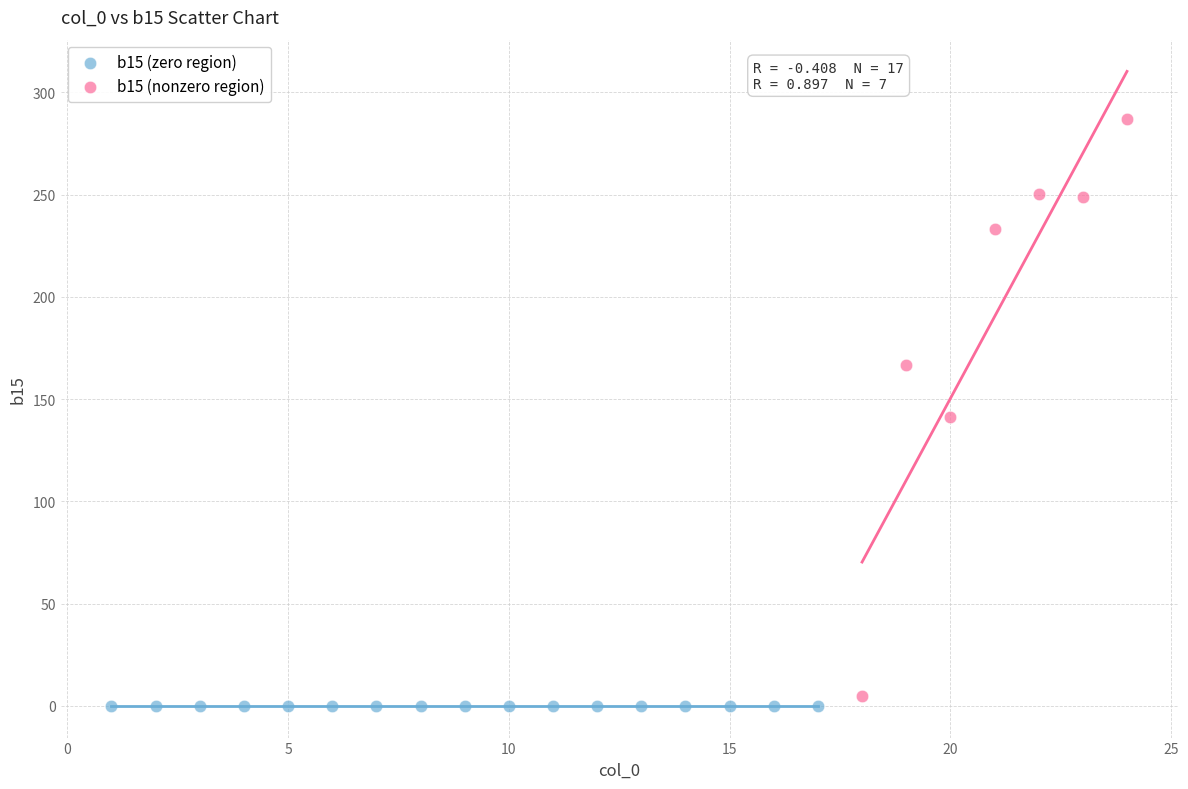

Which series has the widest spread of Y values?

b15 (nonzero region)